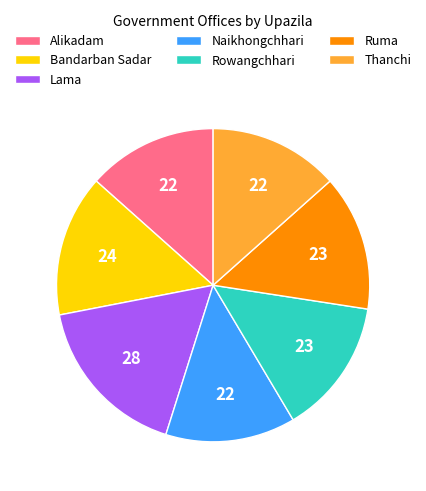

Is it true that Bandarban Sadar is 15% of the pie?

True